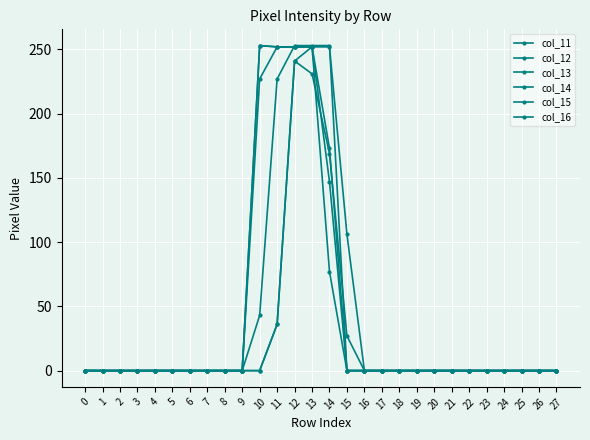

How many intersections are there between col_16 and col_13?

1